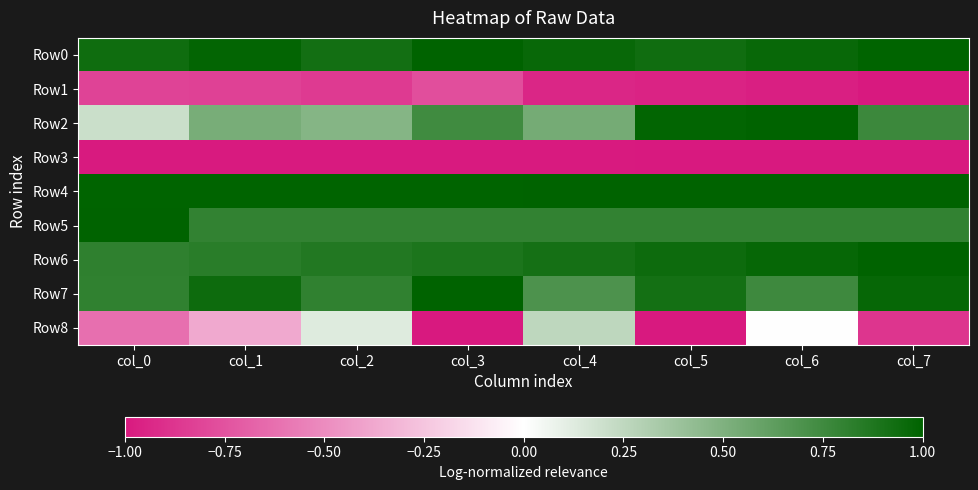

Rank the series by their maximum value, from lowest to highest.

Row3, Row1, Row8, Row0, Row2, Row4, Row5, Row6, Row7